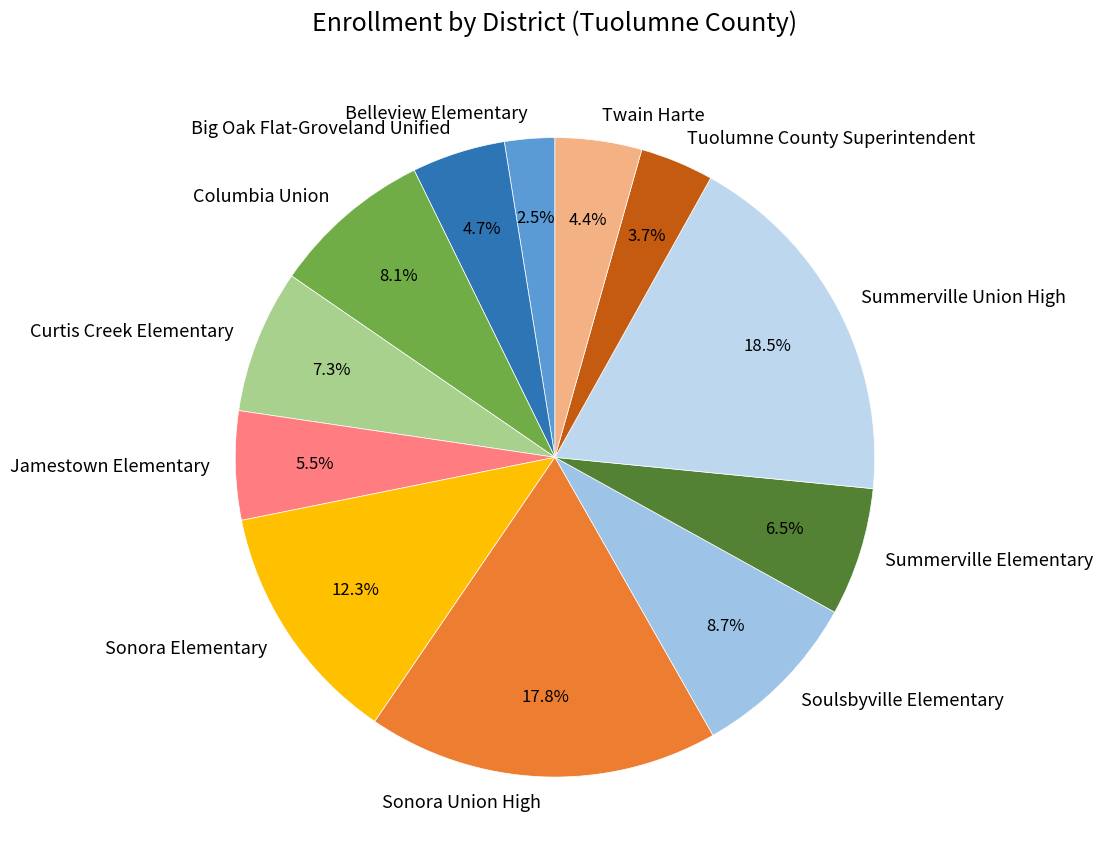

The Soulsbyville Elementary slice represents 22% of the pie. True or false?

False